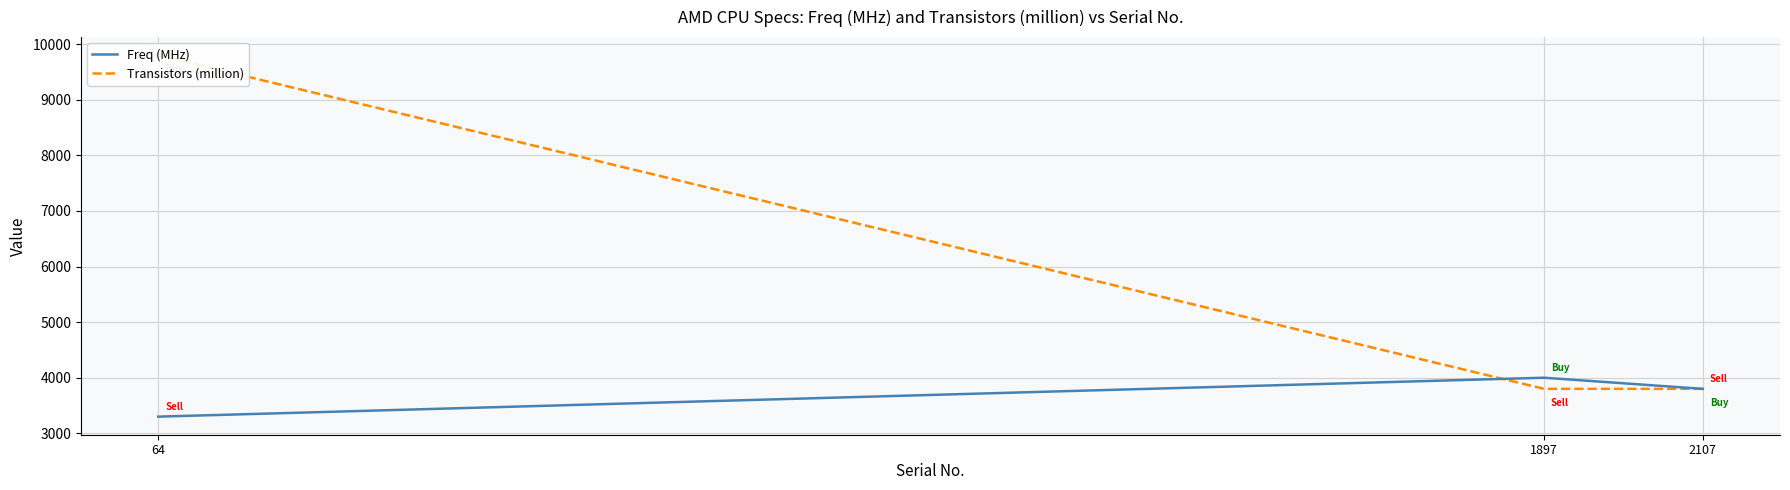

What is the total value across all series at 1897?

7800